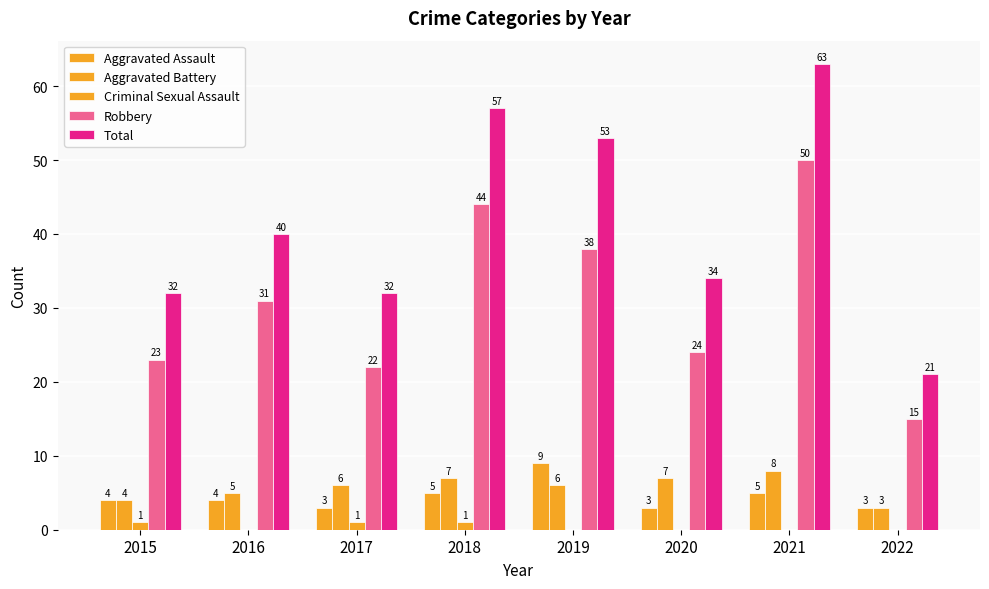

What is the difference between the maximum and second lowest values in the Robbery series?

28